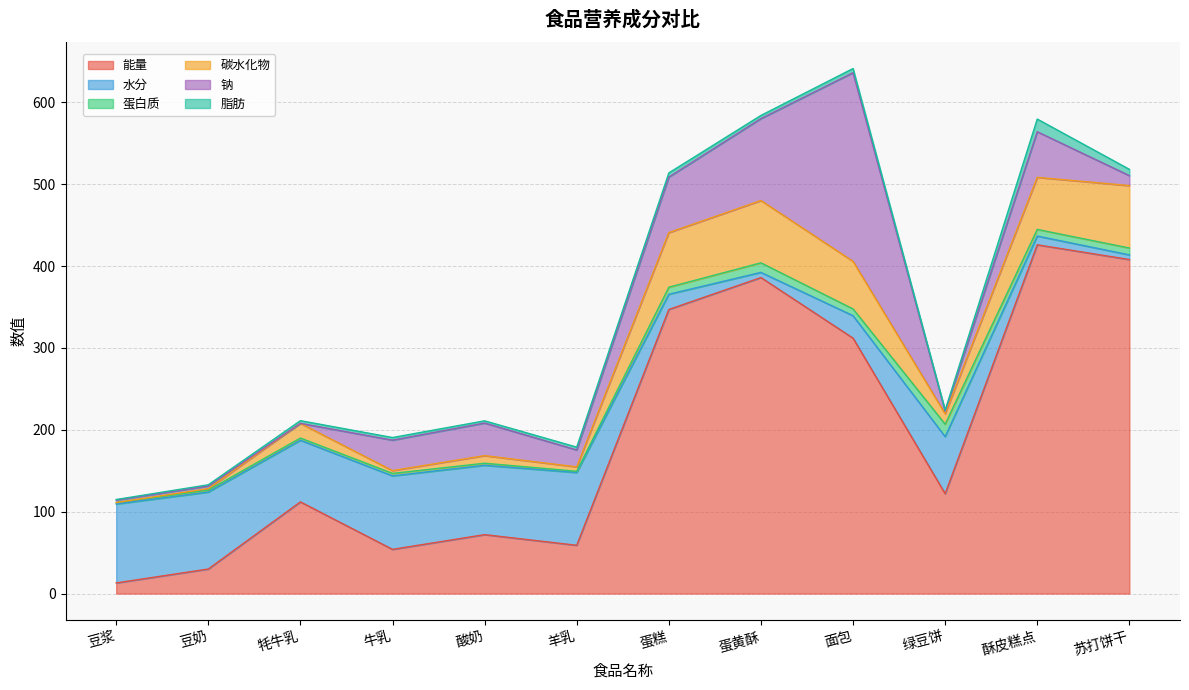

What are all the series names shown in the legend?

能量, 水分, 蛋白质, 碳水化物, 钠, 脂肪